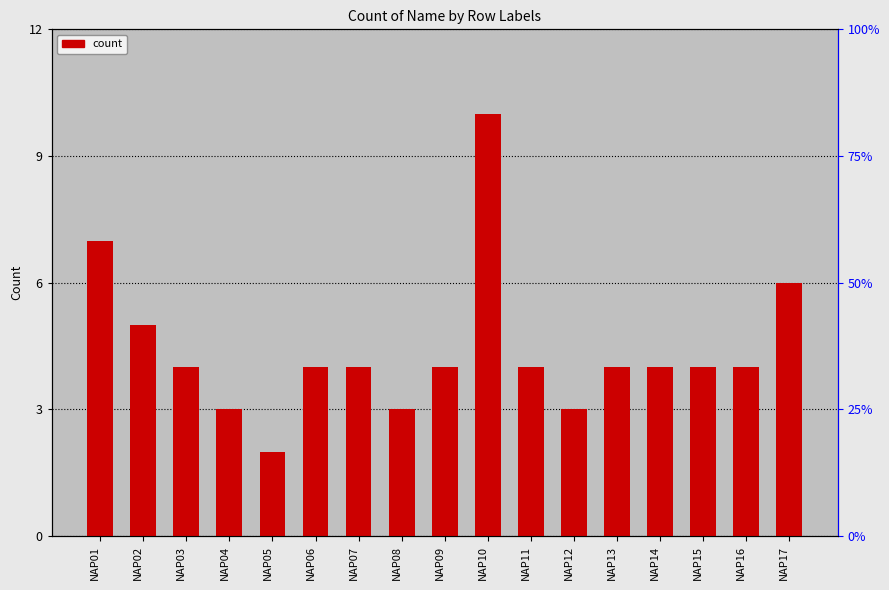

Count the values in the range 4 to 5.

10